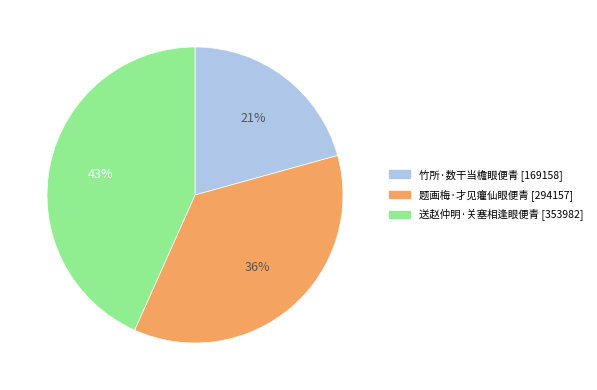

Is the sum of 送赵仲明·关塞相逢眼便青 and 题画梅·才见癯仙眼便青 greater than half?

Yes